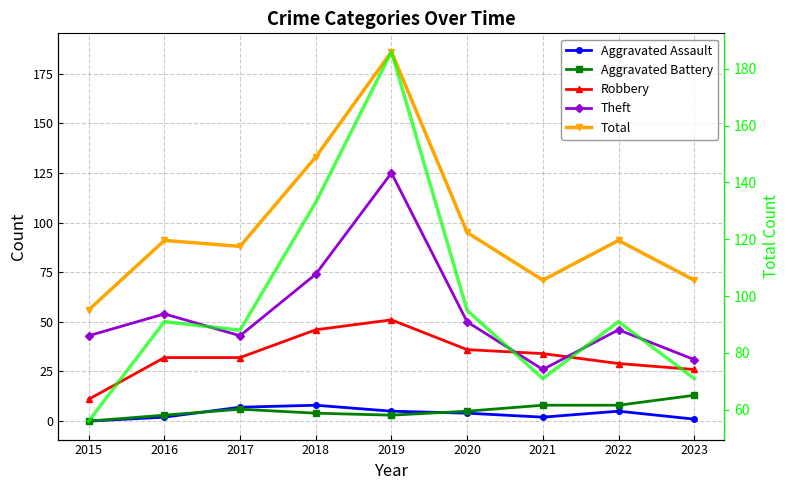

What value does the Total series have at 2023?

71